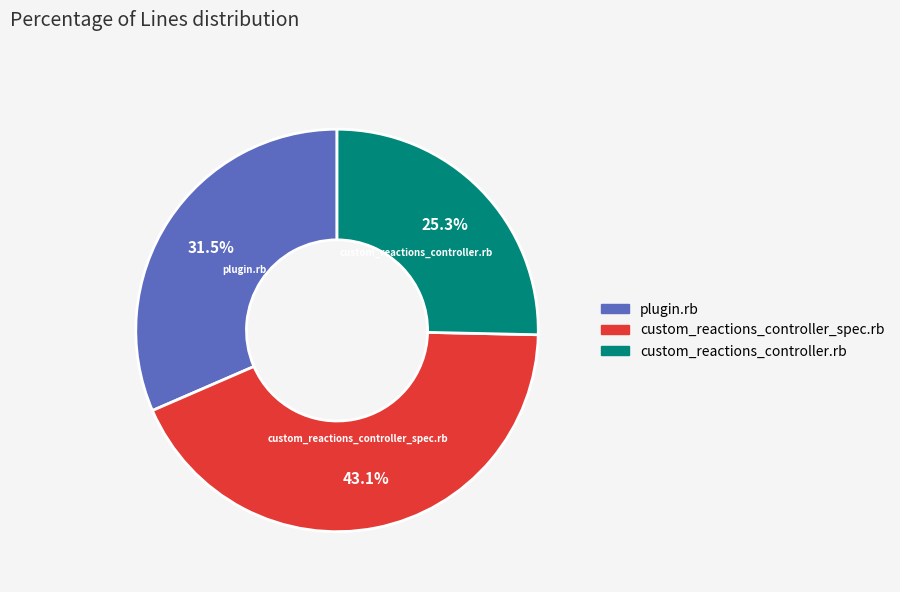

What is the smallest slice in the pie chart?

custom_reactions_controller.rb